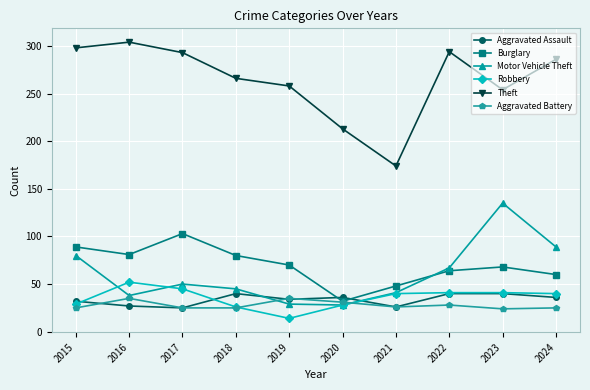

True or false: Aggravated Battery has more than 0 points higher than both neighbors.

True